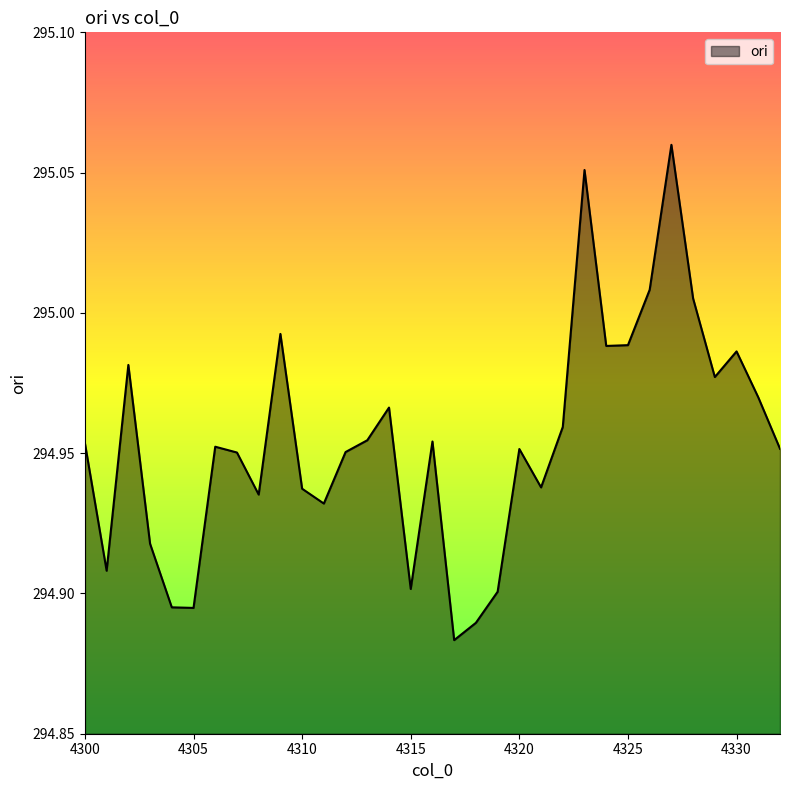

Reading left to right, list all the values displayed in this chart.

295.0	294.9	295.0	294.9	294.9	294.9	295.0	295.0	294.9	295.0	294.9	294.9	295.0	295.0	295.0	294.9	295.0	294.9	294.9	294.9	295.0	294.9	295.0	295.1	295.0	295.0	295.0	295.1	295.0	295.0	295.0	295.0	295.0